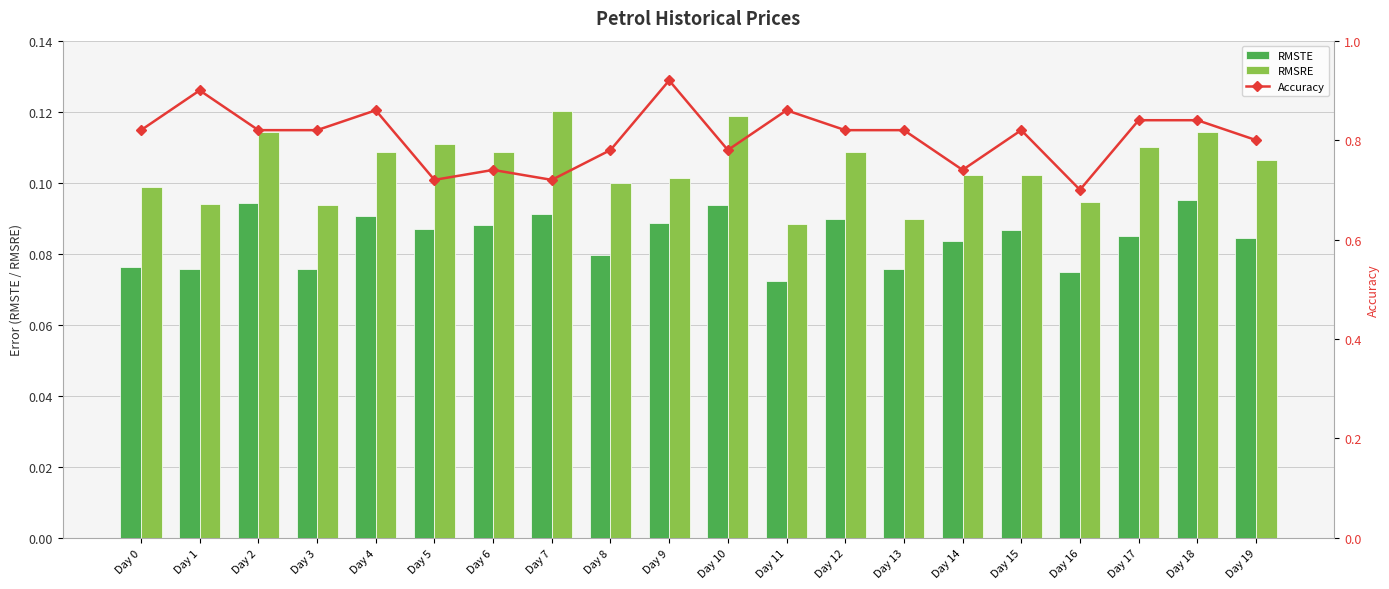

Read the RMSRE value at Day 4.

0.1